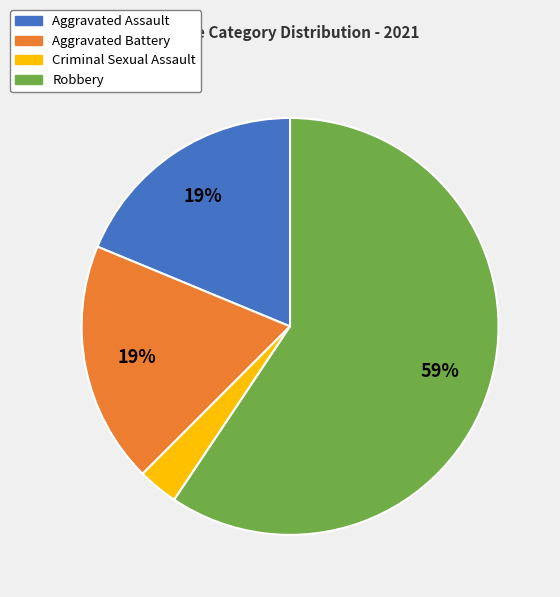

Between Robbery and Aggravated Assault, which is larger?

Robbery